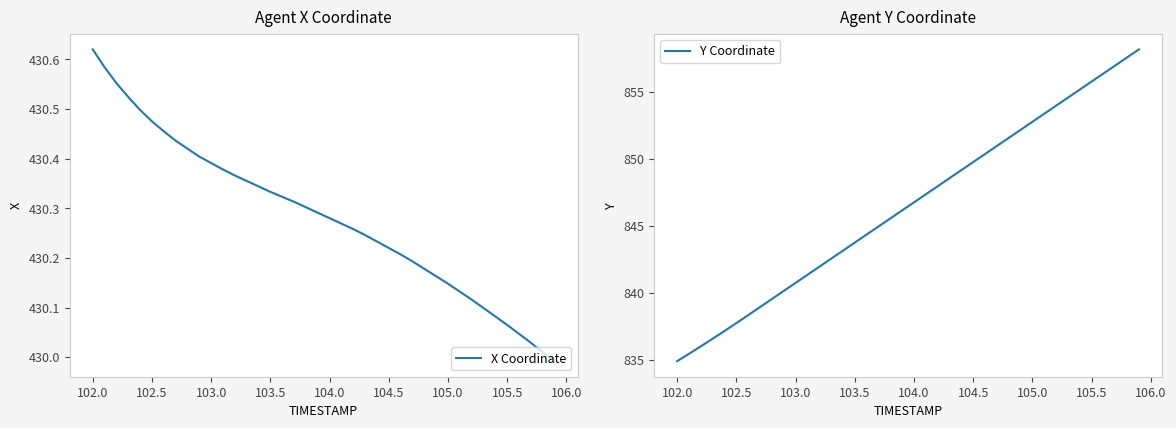

At which label does Y Coordinate reach its minimum?

102.0